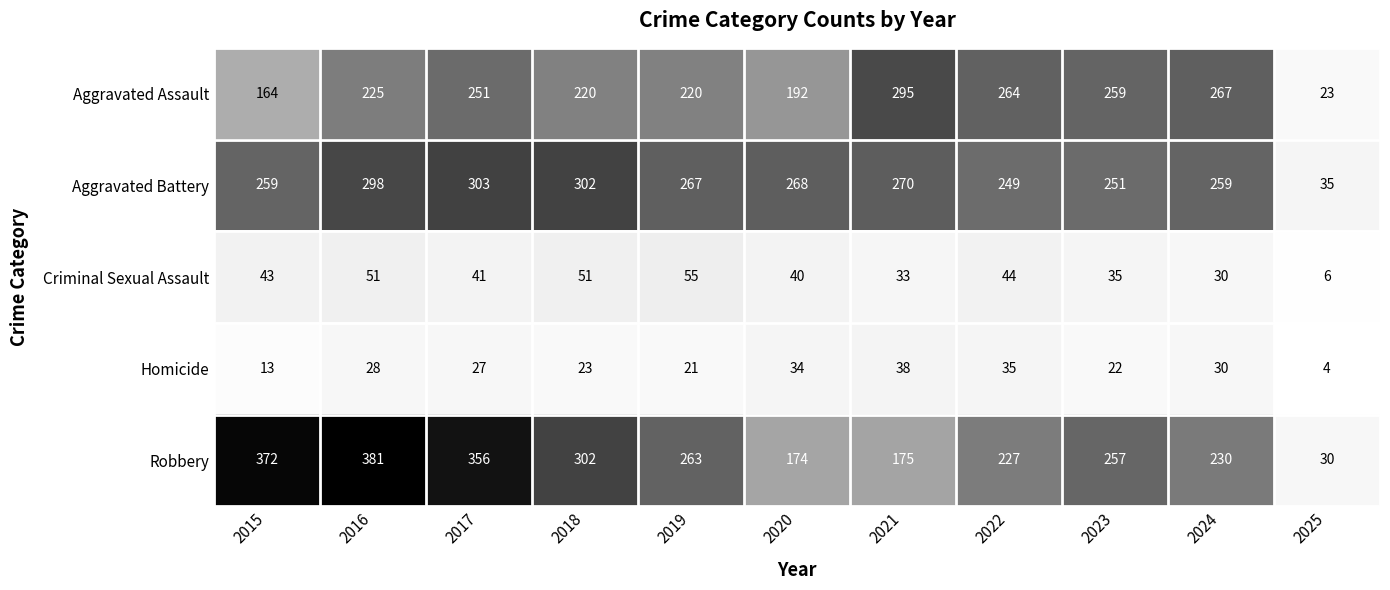

Between 2019 and 2020, which series saw the biggest shift?

Robbery